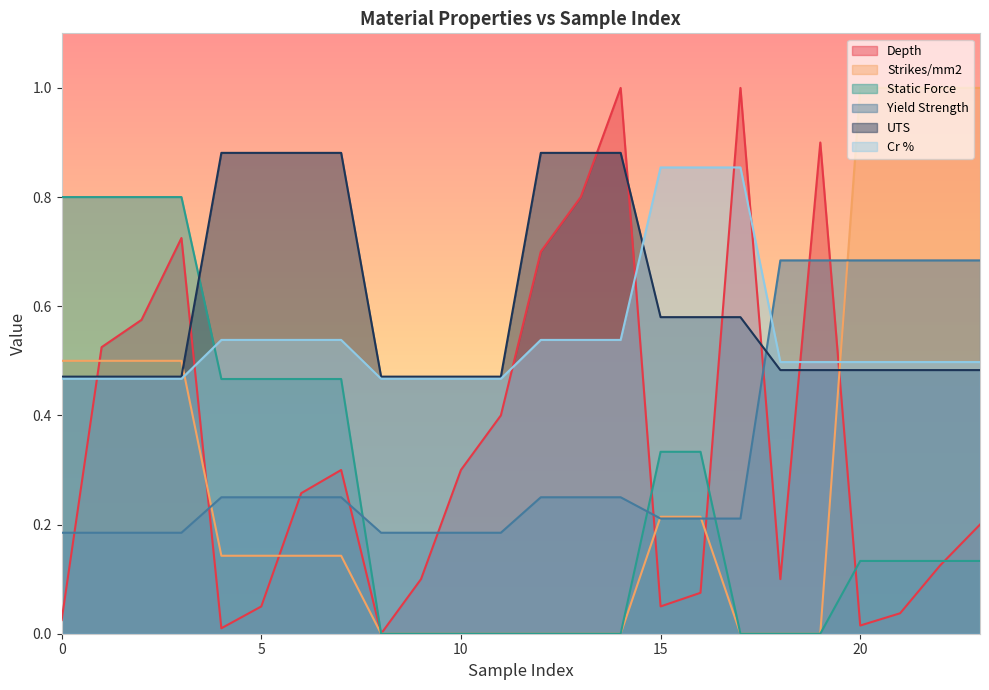

Does the chart have visible grid lines?

No